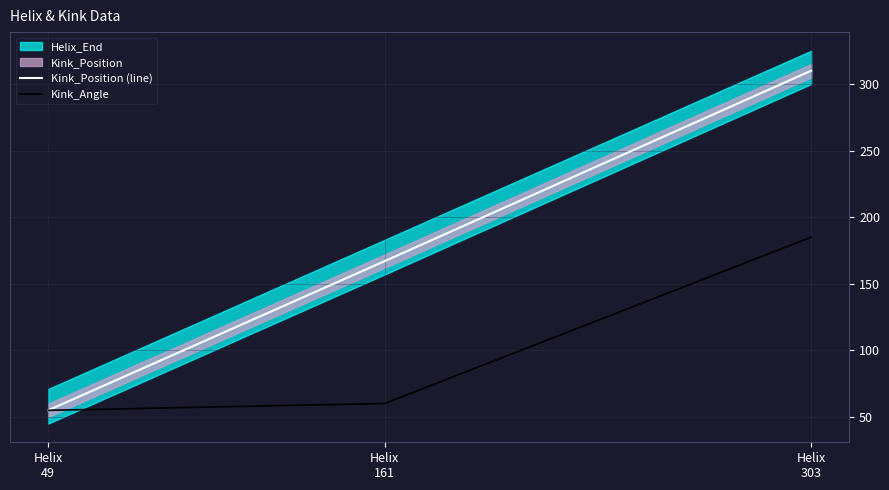

Which series has the largest range (max minus min)?

Kink_Position (line)